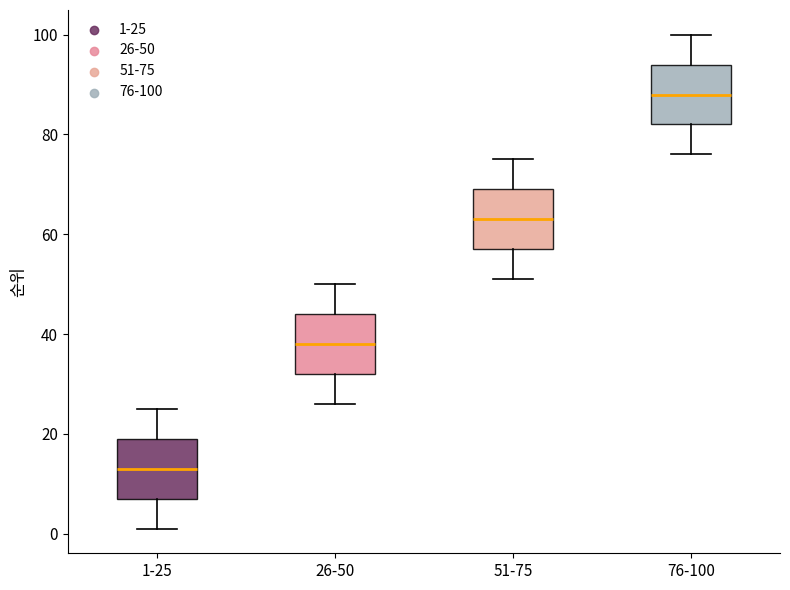

Where does the median line of the box for 1-25 sit on the y-axis? The values are not printed on the chart, so give them approximately, as read against the axis.

14